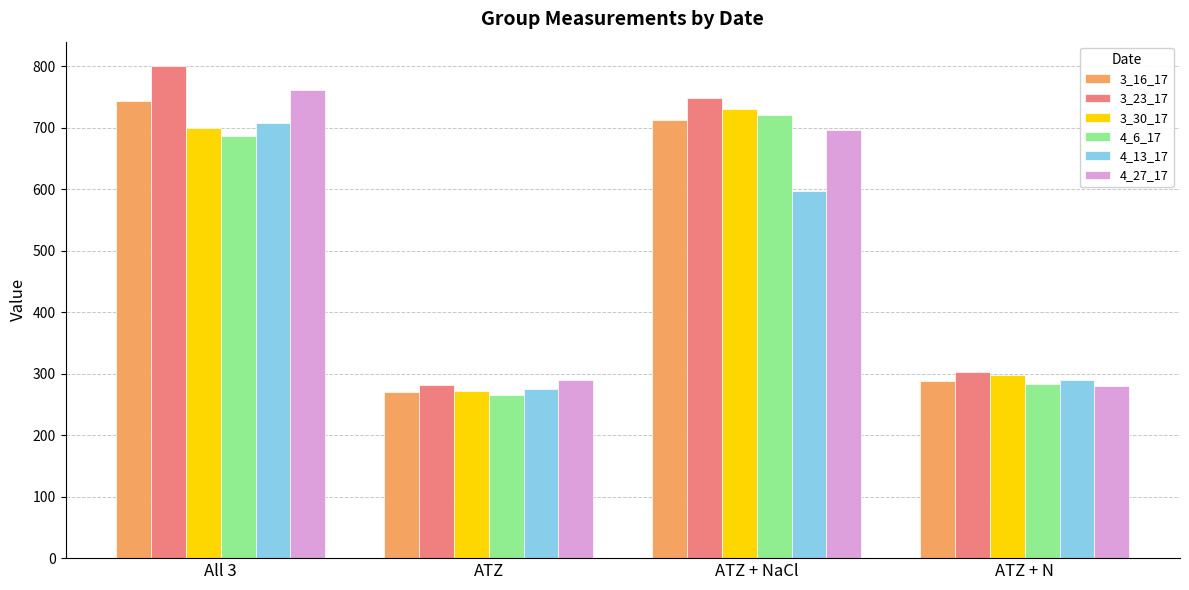

What is the minimum value for 3_16_17?

270.7